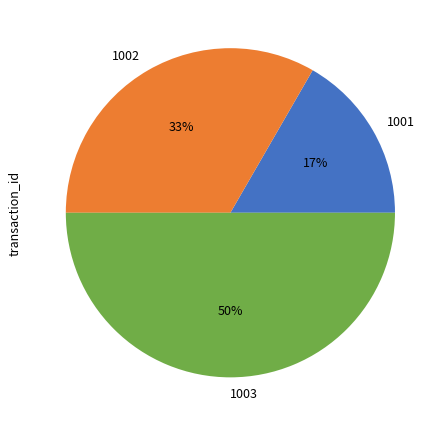

To the nearest percent, what is the average slice percentage?

33%